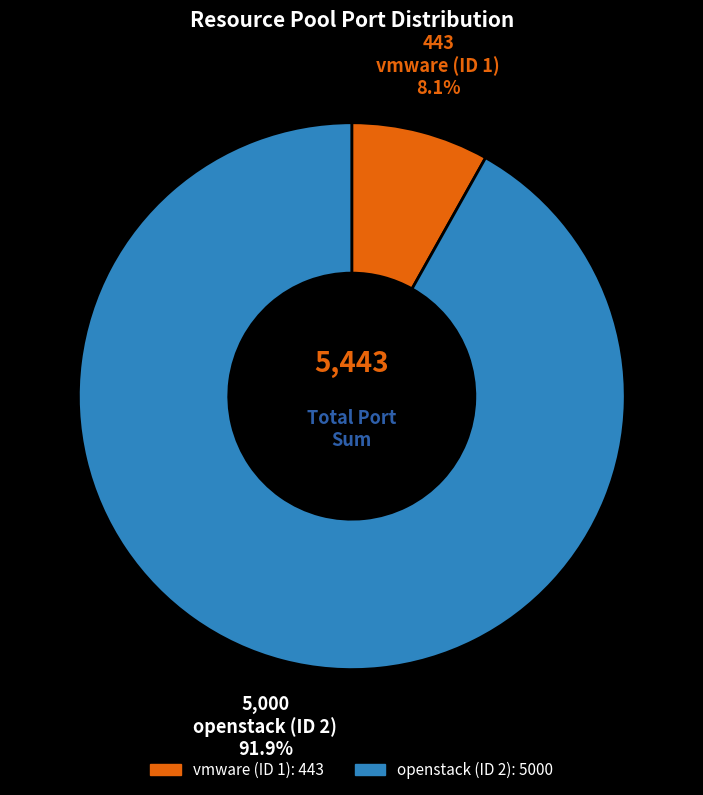

What is the ratio of the value at openstack (ID 2) to the value at vmware (ID 1)?

11.3